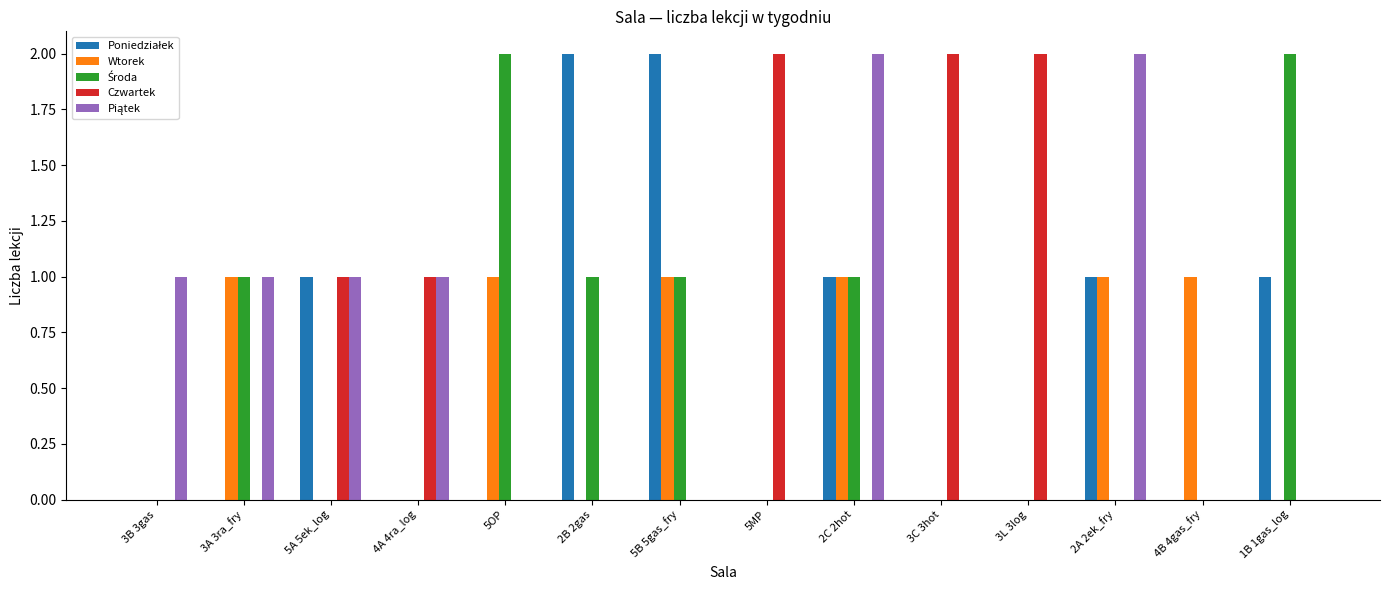

Is it true that Czwartek equals -1 at 3B 3gas?

False